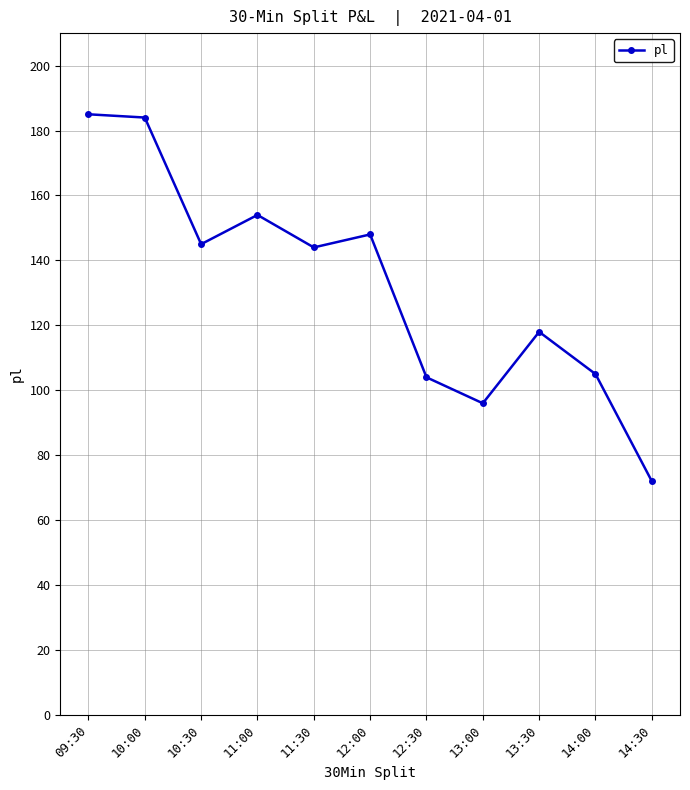

The value at 10:30 is 145. True or false?

True